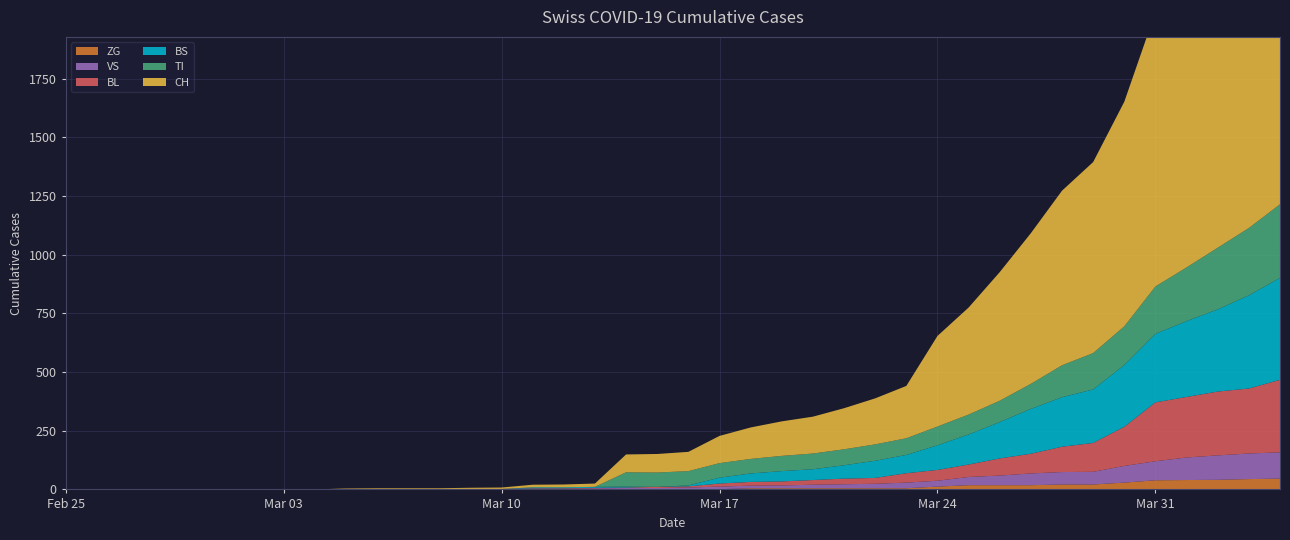

Reading left to right, list all the values displayed in this chart.

CH: 0=0	1=0	2=0	3=0	4=0	5=0	6=0	7=0	8=0	9=2	10=3	11=3	12=3	13=5	14=6	15=11	16=12	17=14	18=76	19=79	20=82	21=116	22=134	23=147	24=157	25=175	26=196	27=223	28=386	29=456	30=548	31=642	32=744	33=814	34=957	35=1169	36=1288	37=1490	38=1599	39=1753
TI: 0=0	1=0	2=0	3=0	4=0	5=0	6=0	7=0	8=0	9=0	10=0	11=0	12=0	13=0	14=0	15=0	16=0	17=0	18=61	19=61	20=61	21=62	22=62	23=65	24=67	25=68	26=70	27=71	28=80	29=85	30=91	31=107	32=136	33=155	34=165	35=202	36=229	37=263	38=287	39=314
BS: 0=0	1=0	2=0	3=0	4=0	5=0	6=0	7=0	8=0	9=0	10=0	11=0	12=0	13=0	14=0	15=4	16=4	17=4	18=4	19=0	20=4	21=25	22=36	23=44	24=46	25=57	26=73	27=78	28=105	29=128	30=155	31=191	32=211	33=228	34=263	35=292	36=323	37=350	38=397	39=434
BL: 0=0	1=0	2=0	3=0	4=0	5=0	6=0	7=0	8=0	9=0	10=0	11=0	12=0	13=0	14=0	15=2	16=2	17=2	18=2	19=5	20=5	21=13	22=16	23=17	24=20	25=24	26=25	27=40	28=46	29=53	30=73	31=84	32=108	33=123	34=167	35=251	36=258	37=272	38=277	39=309
VS: 0=0	1=0	2=0	3=0	4=0	5=0	6=0	7=0	8=0	9=2	10=2	11=2	12=2	13=2	14=2	15=3	16=3	17=5	18=6	19=6	20=8	21=11	22=11	23=12	24=15	25=17	26=19	27=24	28=25	29=35	30=41	31=50	32=53	33=54	34=71	35=81	36=96	37=104	38=109	39=112
ZG: 0=0	1=0	2=0	3=0	4=0	5=0	6=0	7=0	8=0	9=0	10=0	11=0	12=0	13=0	14=0	15=0	16=0	17=0	18=0	19=0	20=0	21=1	22=5	23=5	24=5	25=5	26=5	27=5	28=12	29=18	30=18	31=18	32=21	33=21	34=29	35=39	36=40	37=41	38=44	39=46